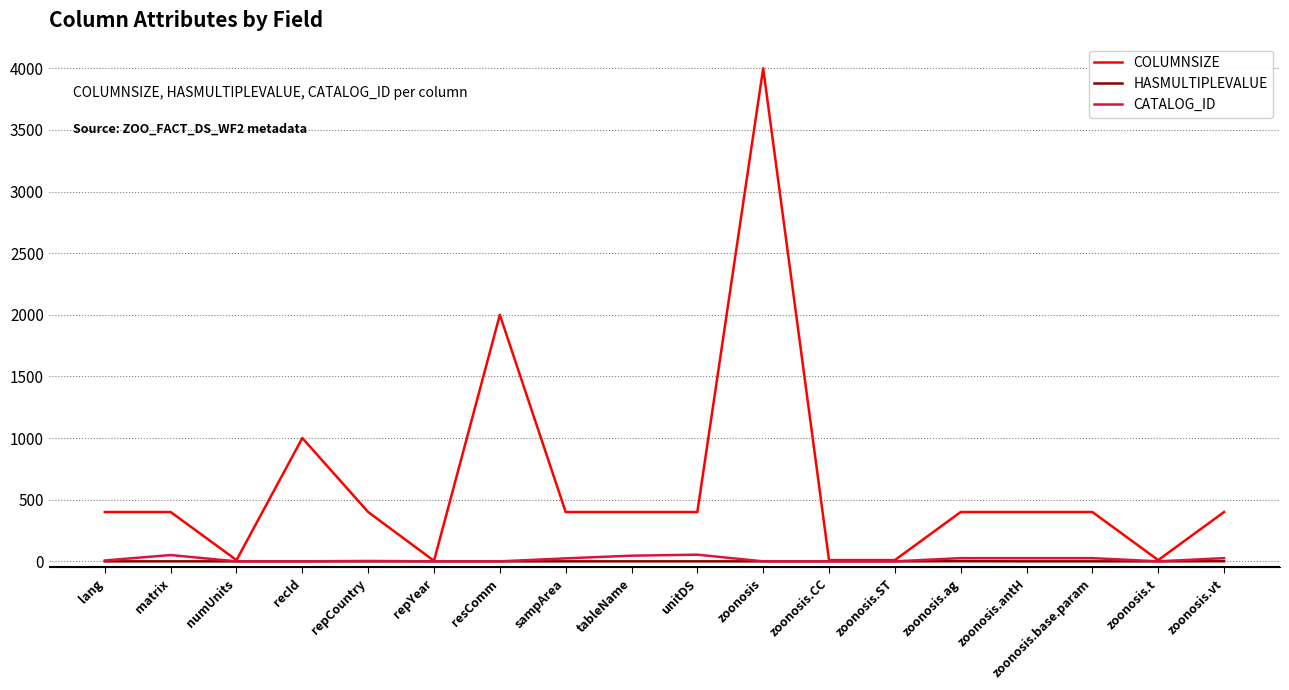

What is the difference between the highest and lowest values at resComm?

2000